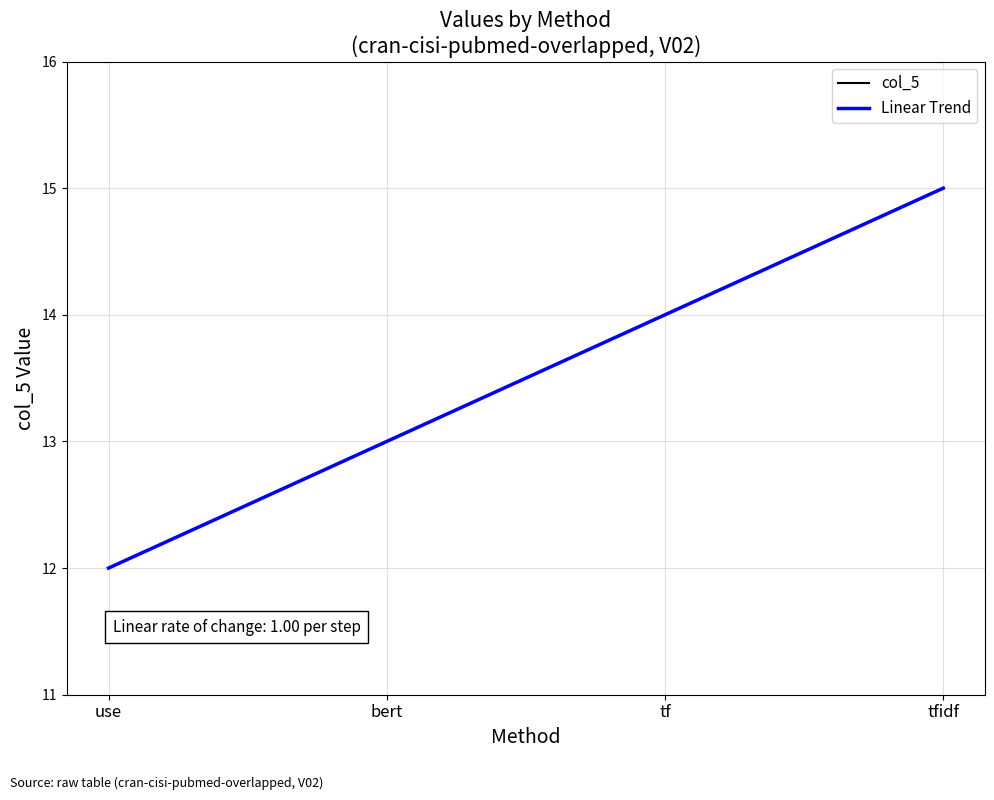

At which category is the sum across all series the highest?

tfidf